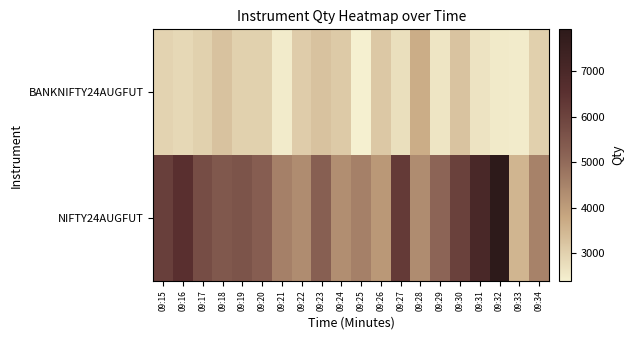

What is the spread (max minus min) of values at 09:20?

2315